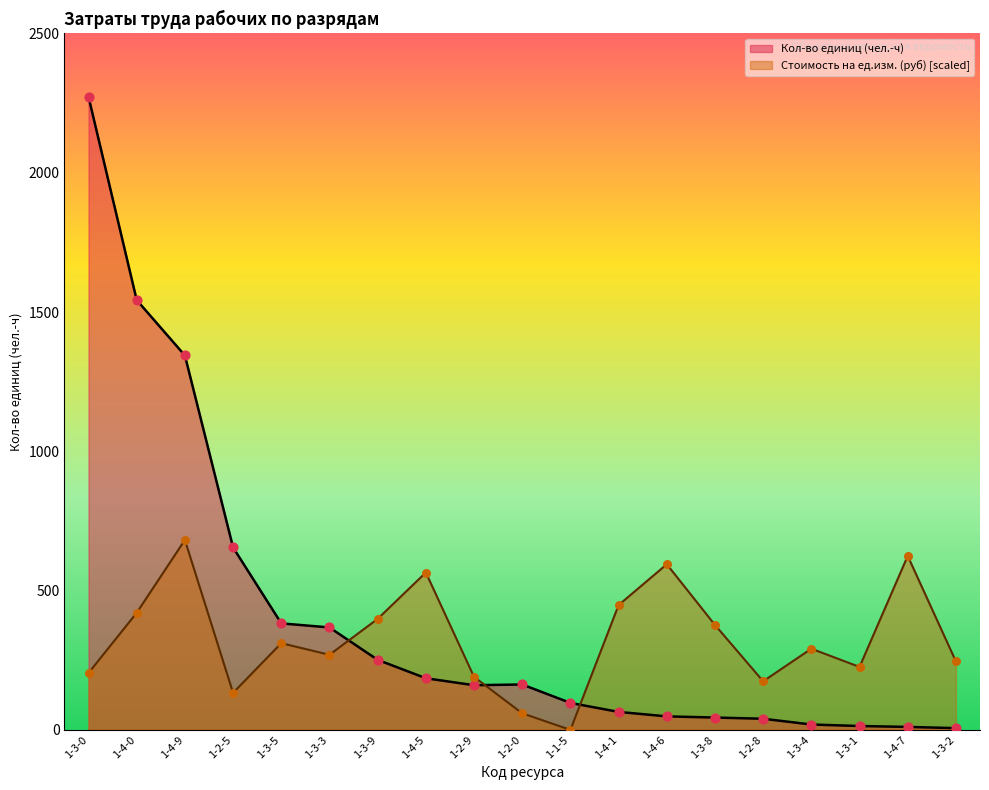

Which series contains the highest Y value?

Кол-во единиц (чел.-ч)